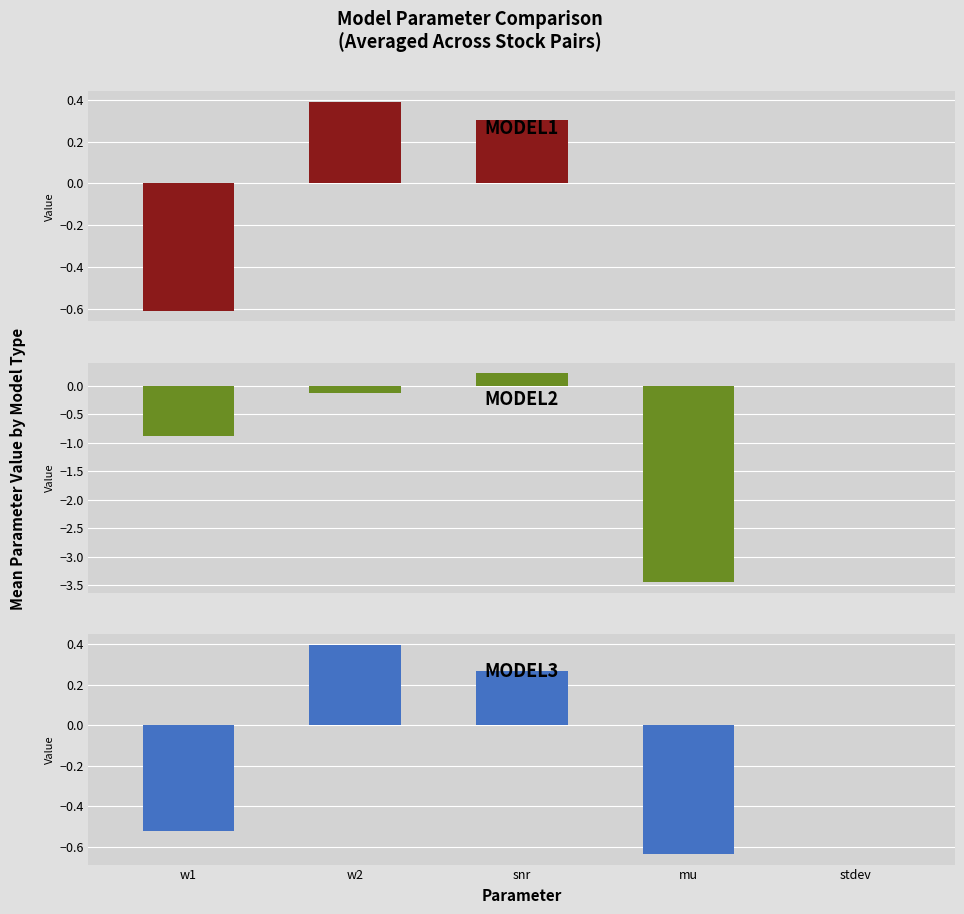

What is the label of the 1st bar from the left?

w1